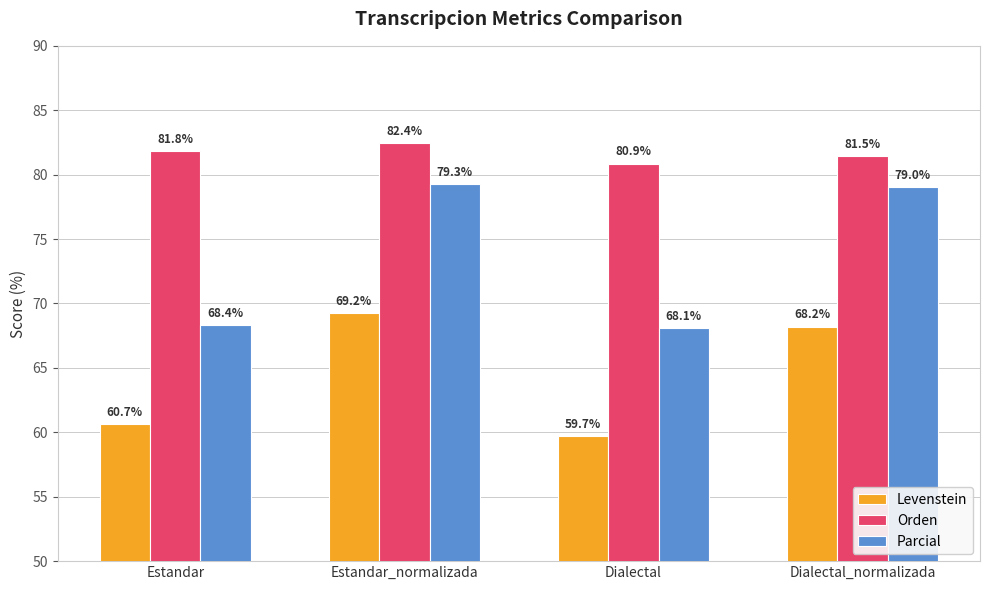

Are the bars horizontal?

No